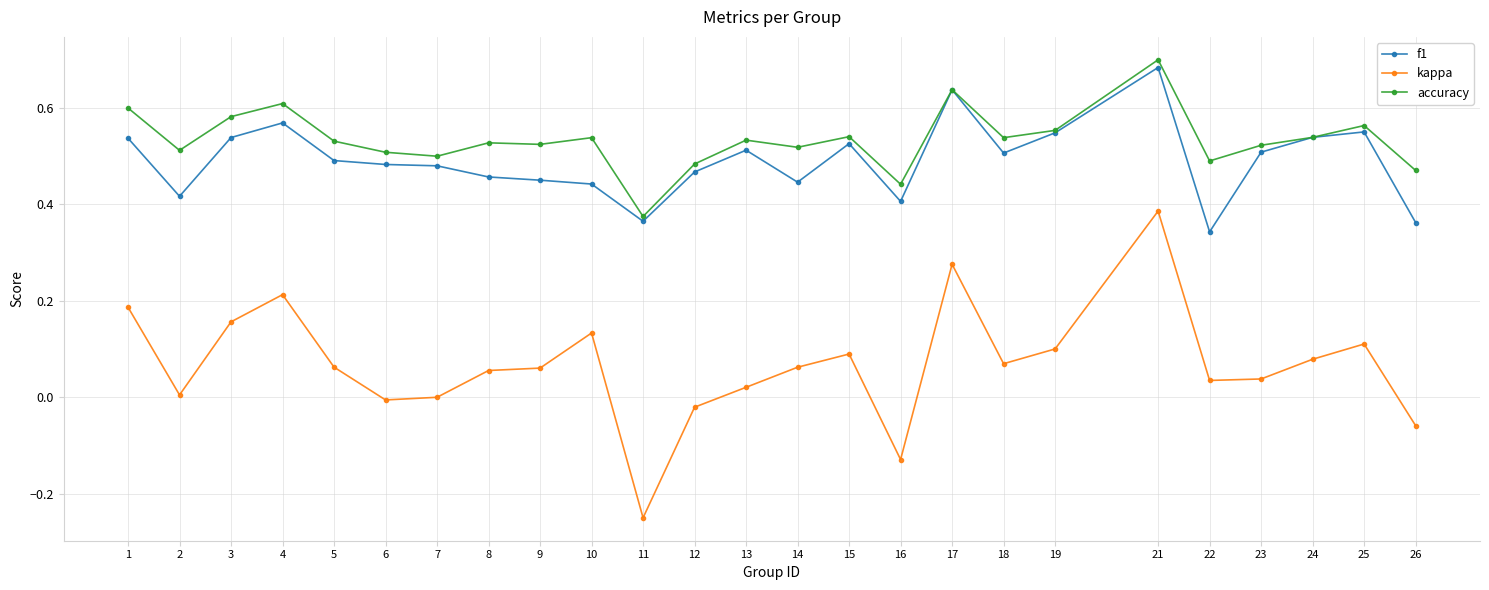

True or false: accuracy has a value of 0.1 at 8.

False